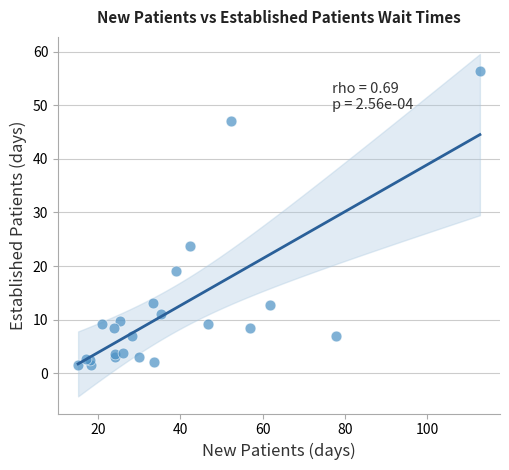

What Y value in the scatter plot is closest to 28?

23.7